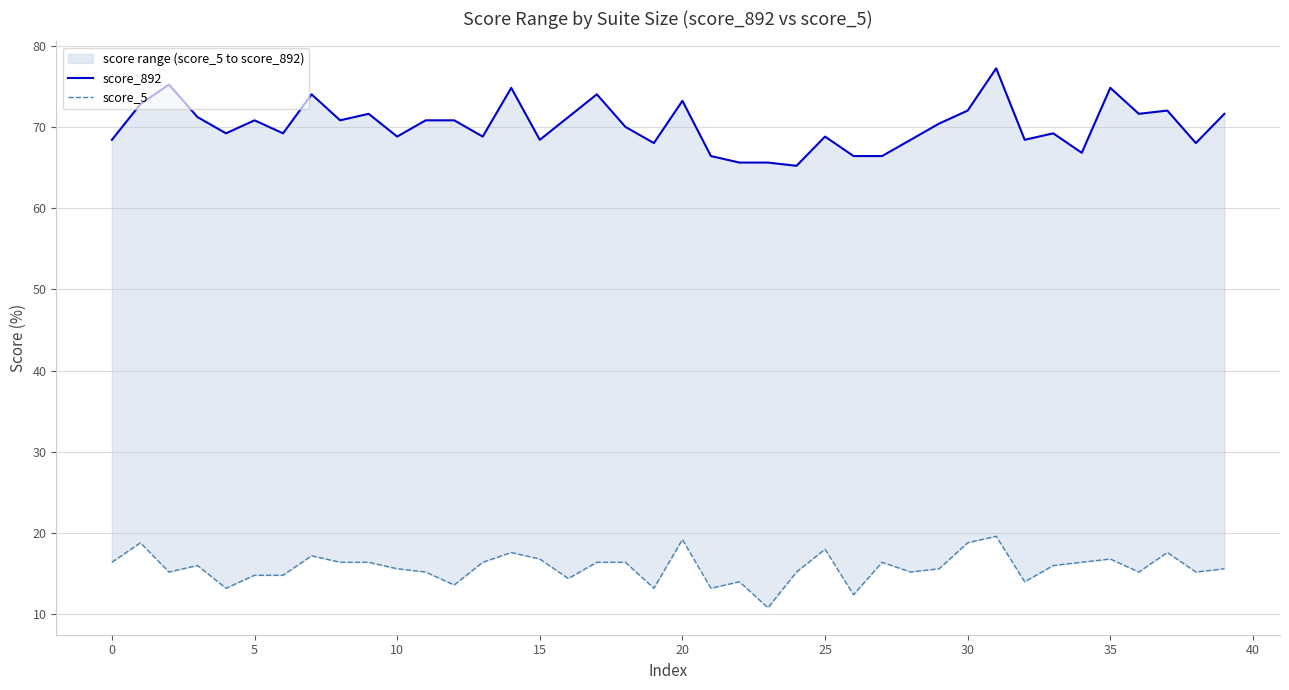

What is the average value of the score_892 series?

70.2